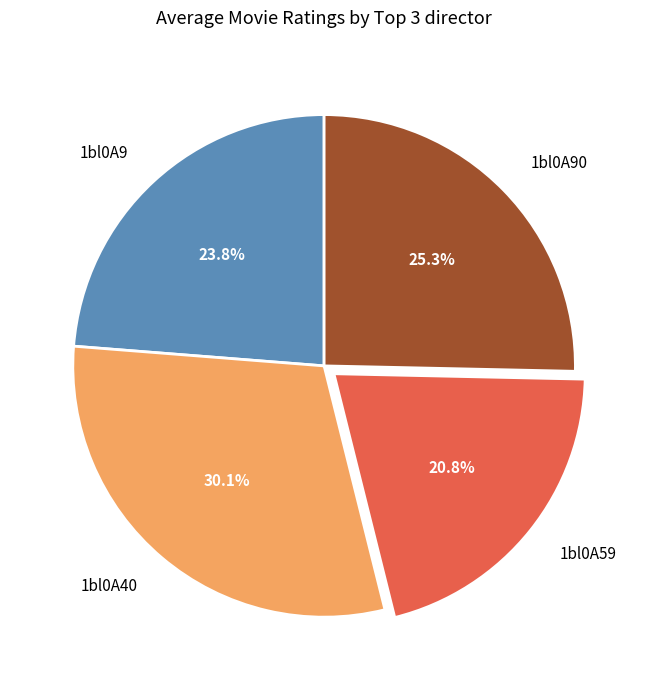

How many slices are in this pie chart?

4